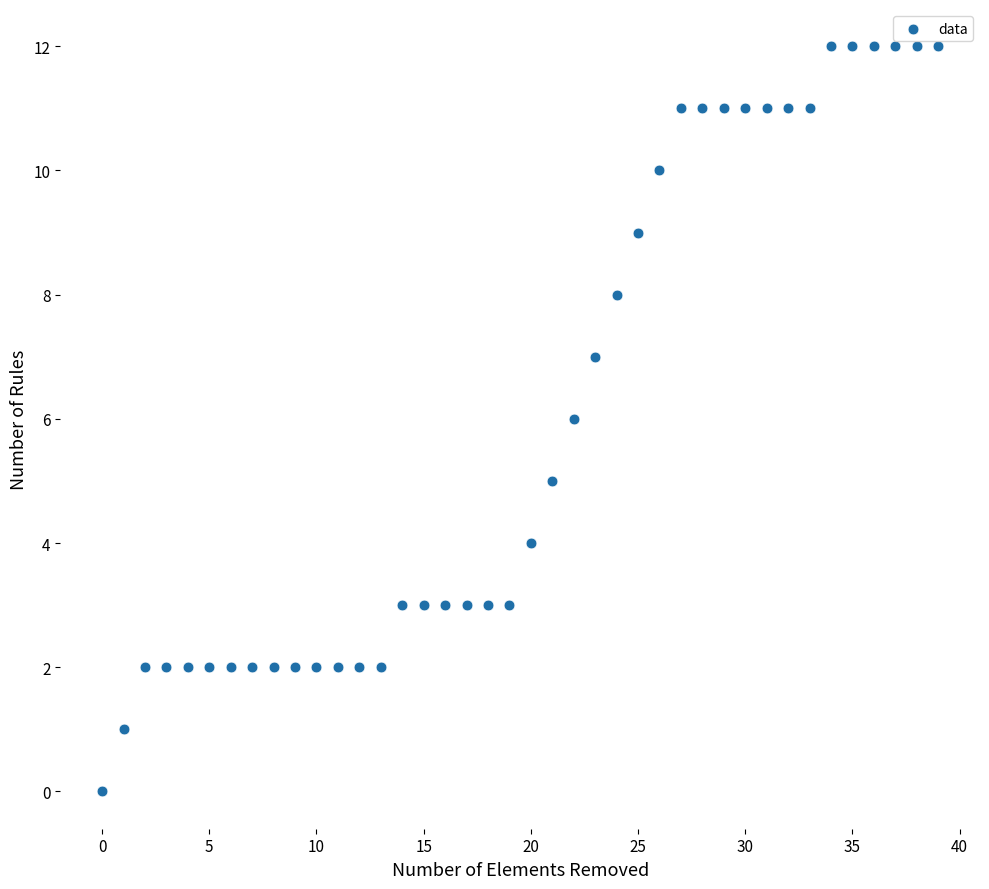

What is the range of Y values (max minus min)?

12